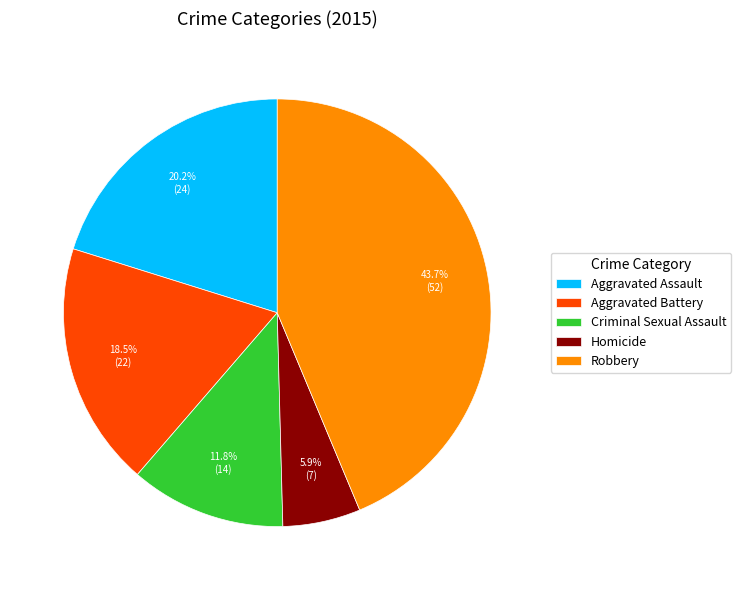

To the nearest percent, what is the combined percentage of Robbery and Homicide?

50%